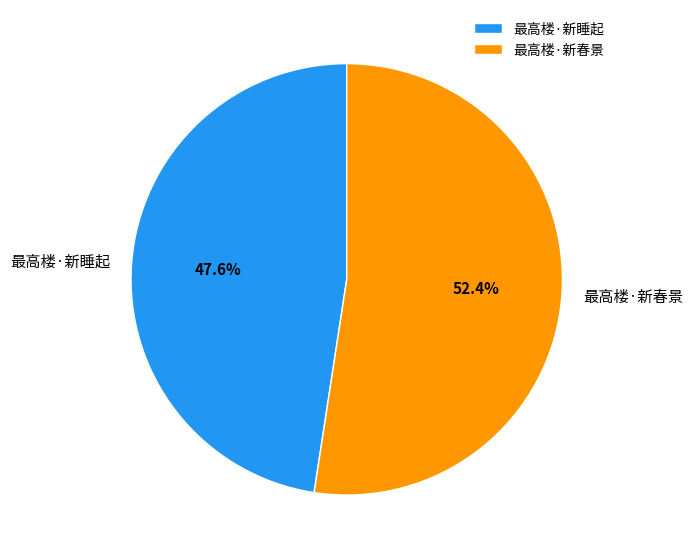

Which slice is the largest?

最高楼·新春景